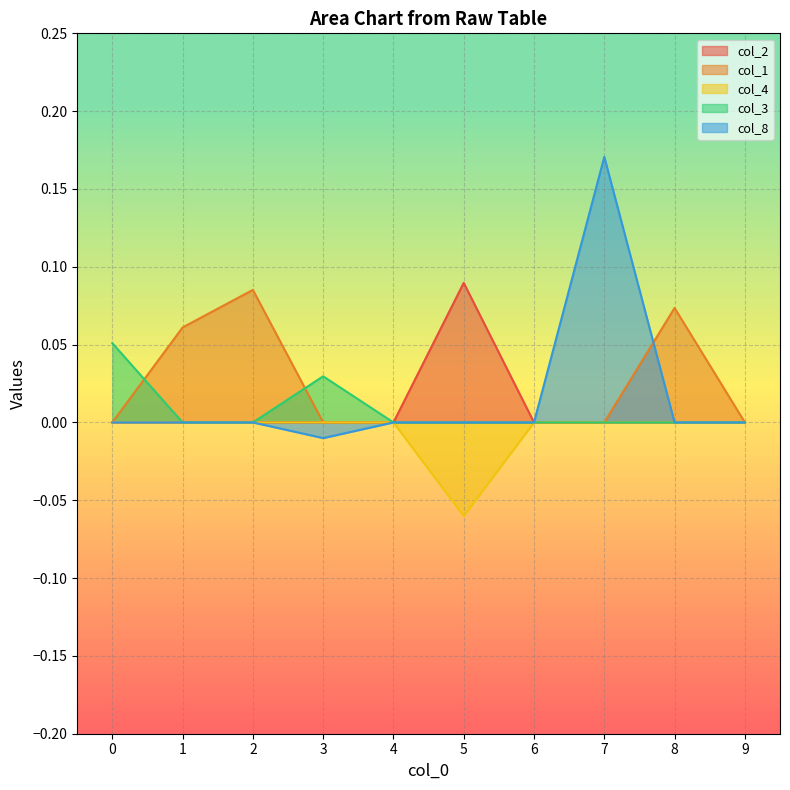

How many series are shown in this chart?

5